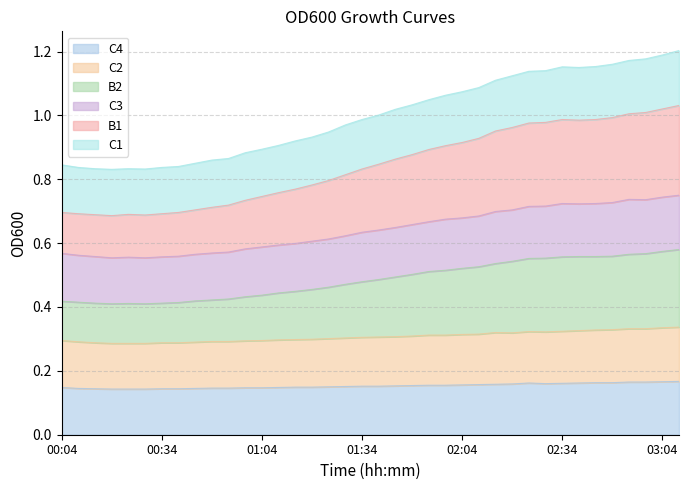

What is the total value across all series at 01:34?

1.0